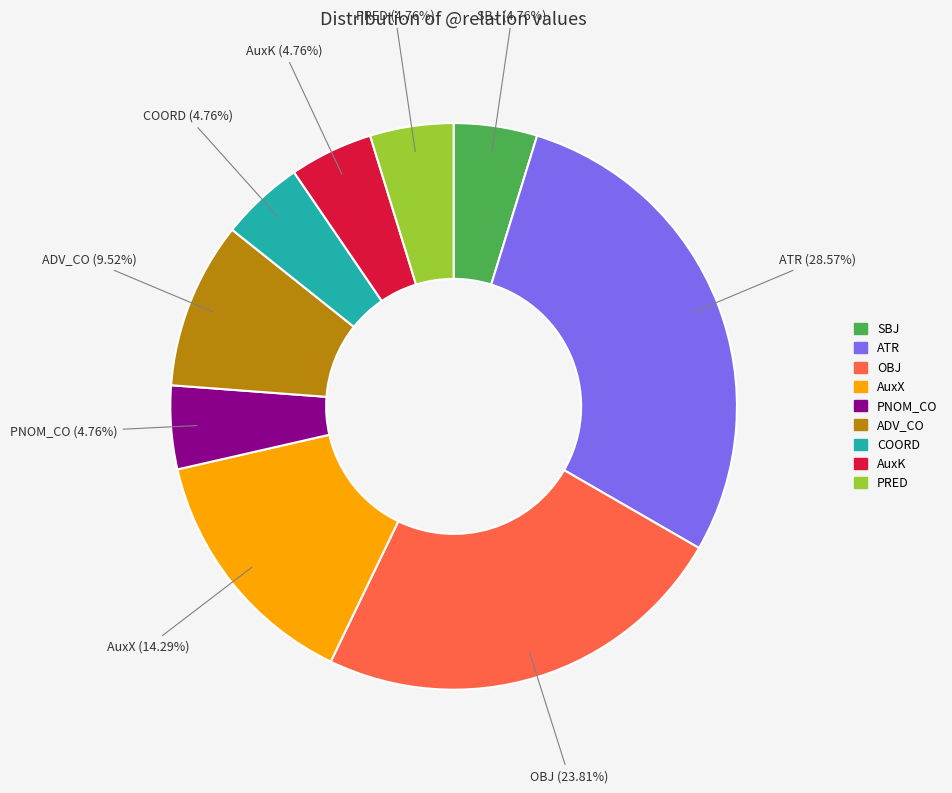

How many slices are in this pie chart?

9